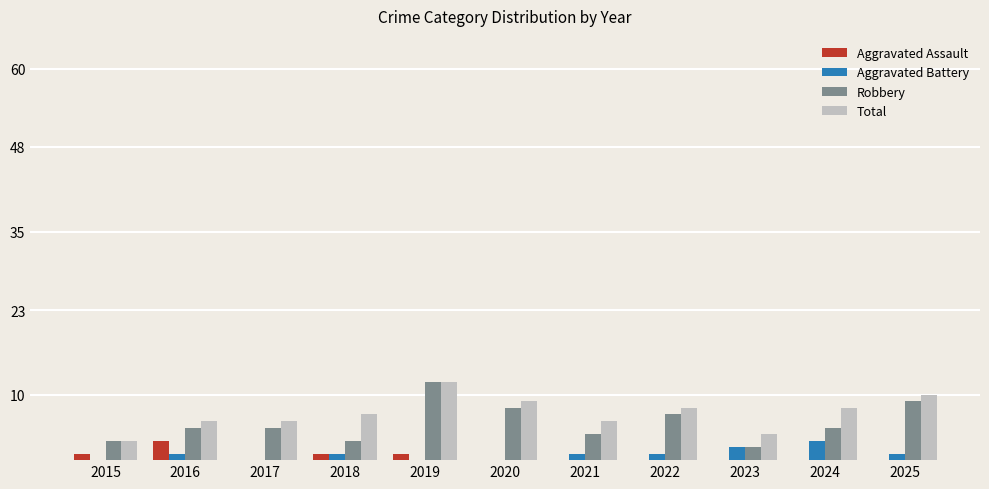

The Aggravated Battery series shows 1 at 2024. True or false?

False